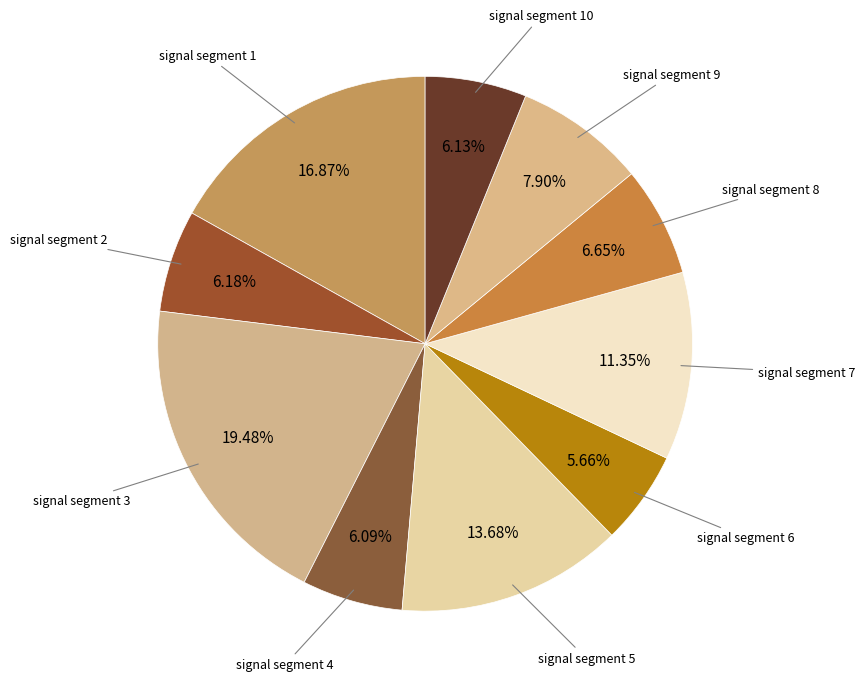

Which category has the biggest portion of the pie?

signal segment 3